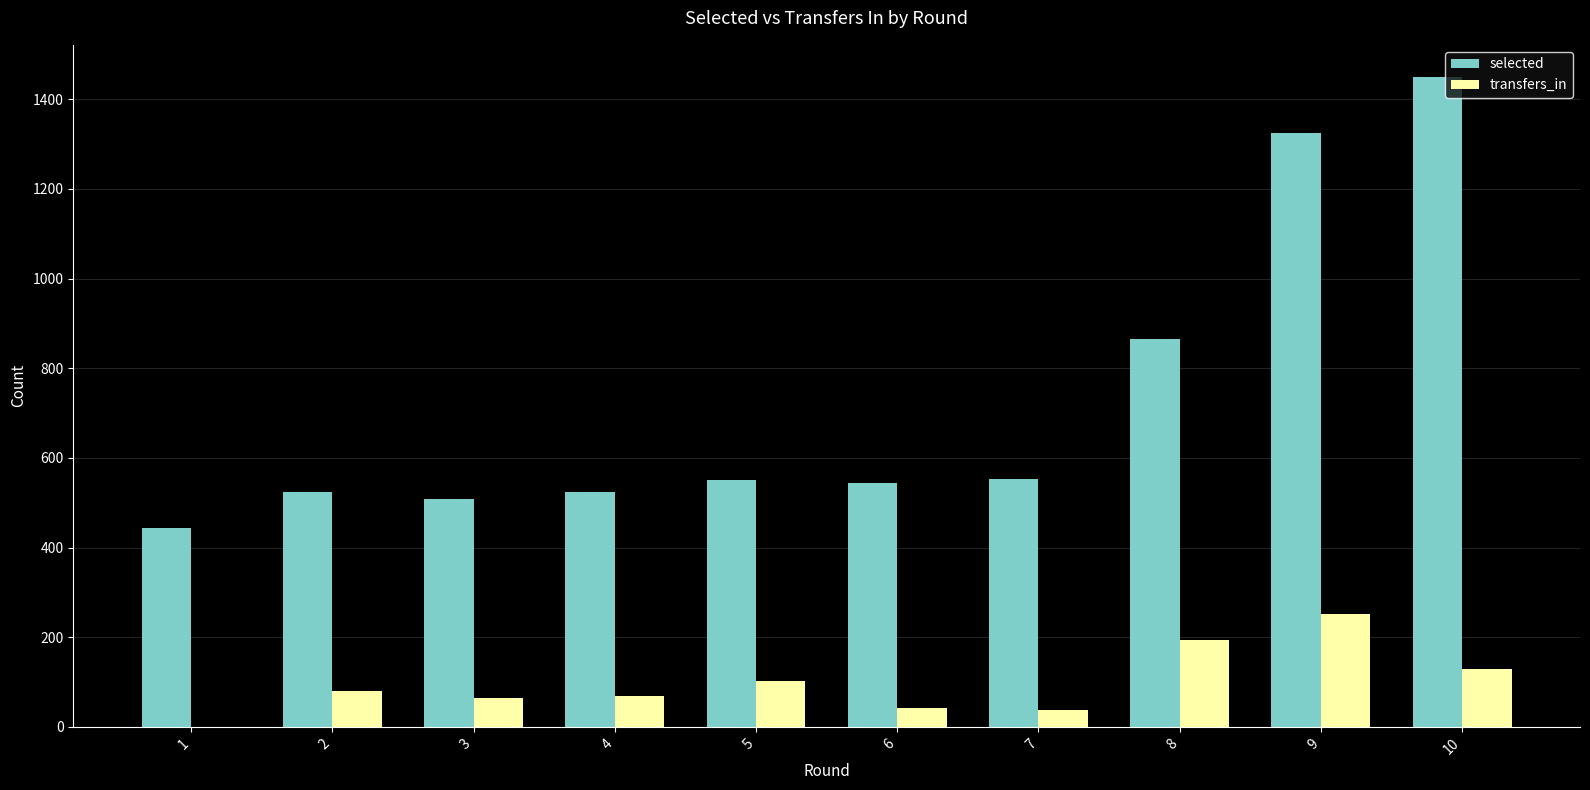

What are all the series names shown in the legend?

selected, transfers_in